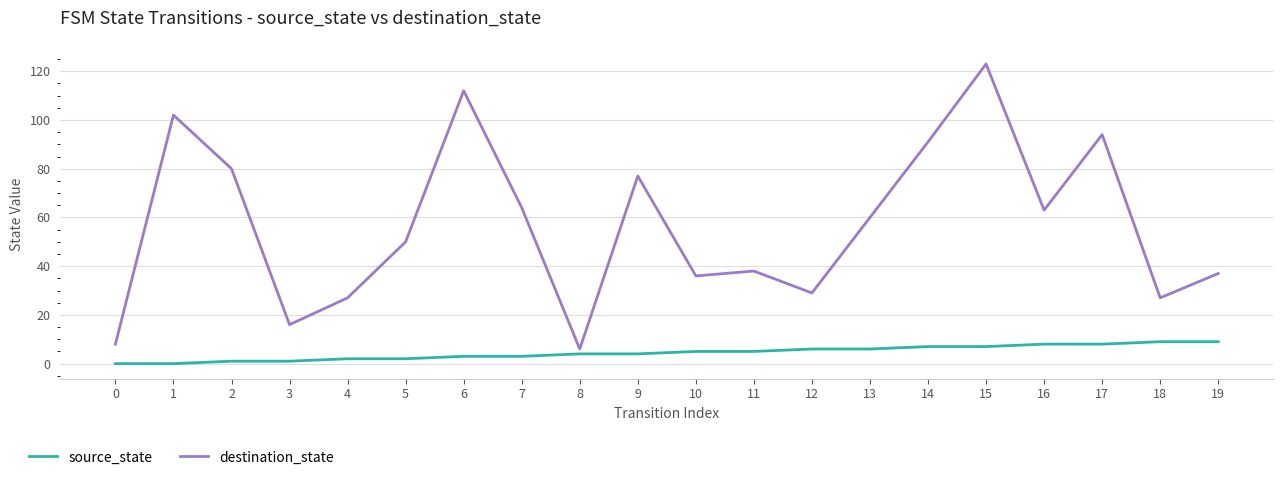

What is the greatest value displayed?

123